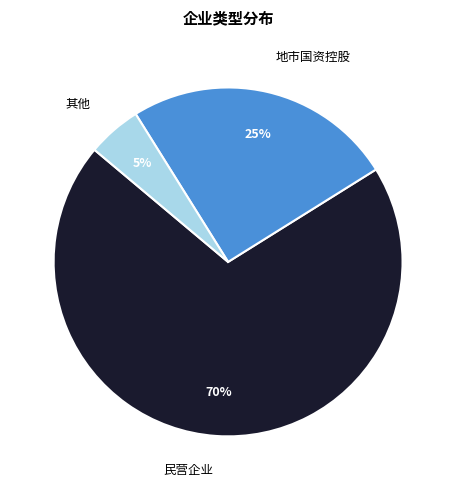

True or false: 地市国资控股 accounts for 16% of the total.

False